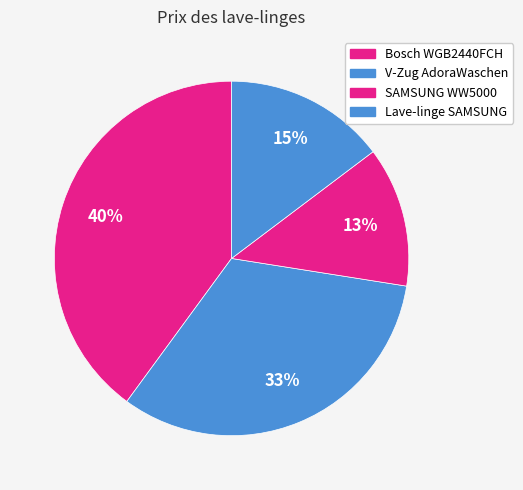

Rank the categories by value from highest to lowest.

Bosch WGB2440FCH, V-Zug AdoraWaschen, Lave-linge SAMSUNG, SAMSUNG WW5000